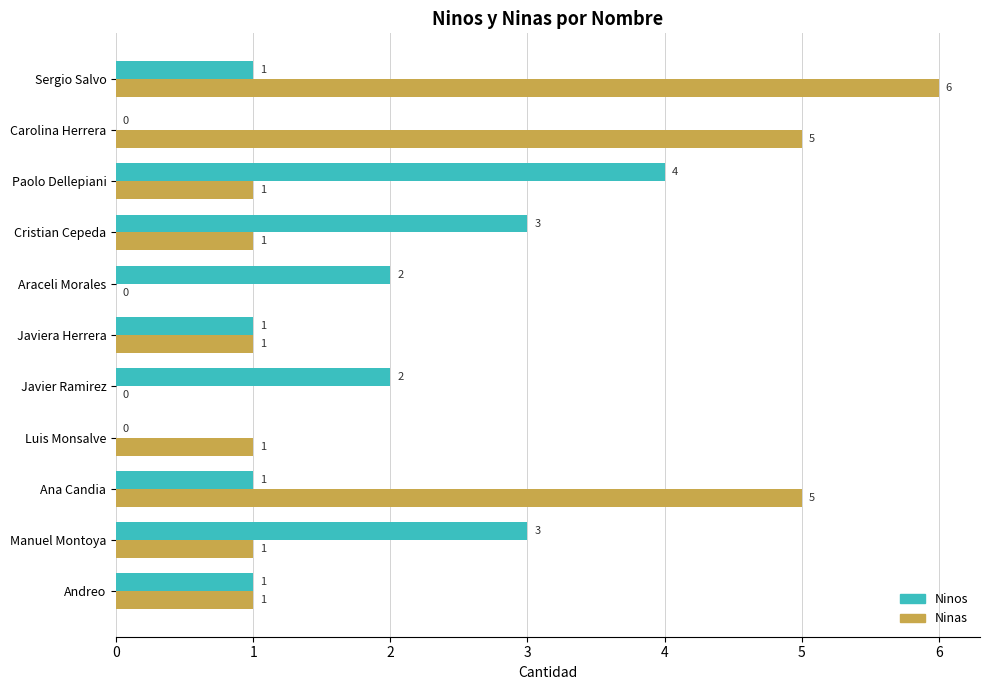

Is it true that Ninas equals 1 at Manuel Montoya?

True